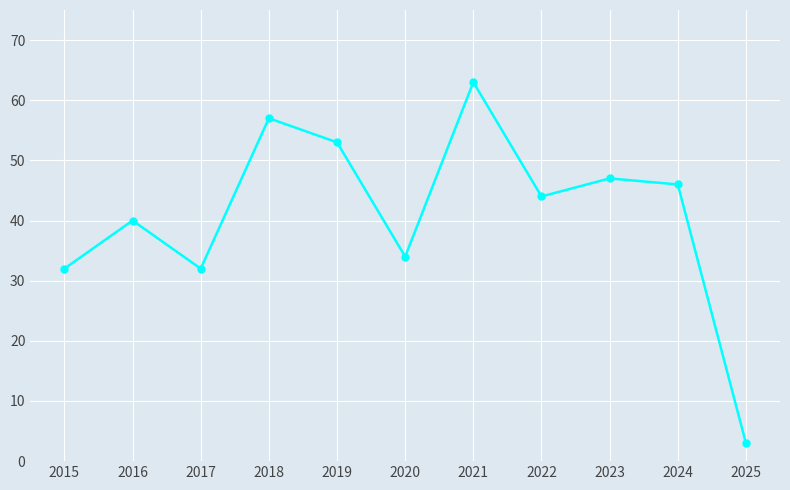

What is the sum of the values at 2025 and 2024?

49